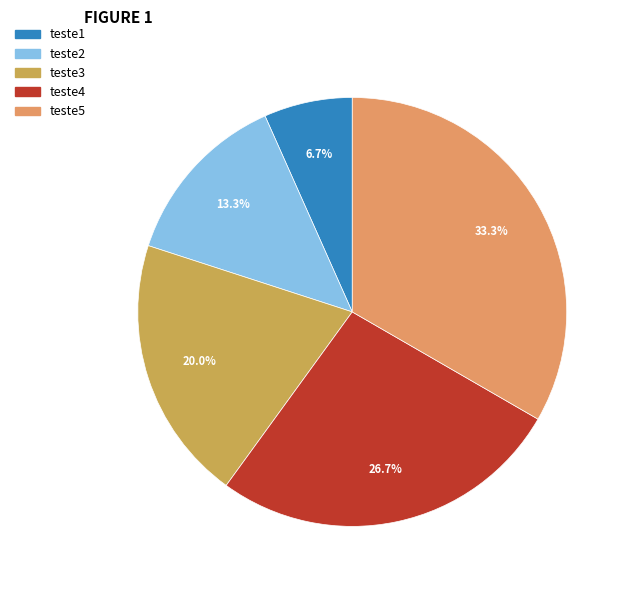

To the nearest percent, what percentage of the pie is teste5?

33%